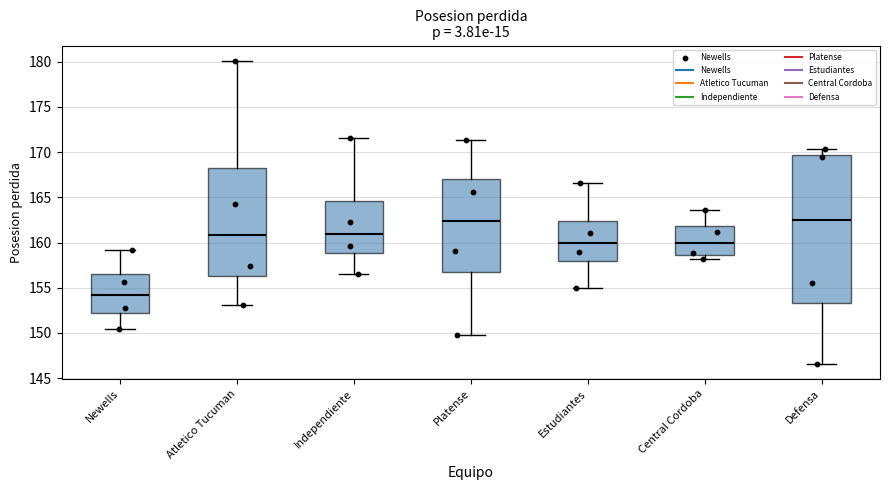

Which box's median line is the lowest?

Newells